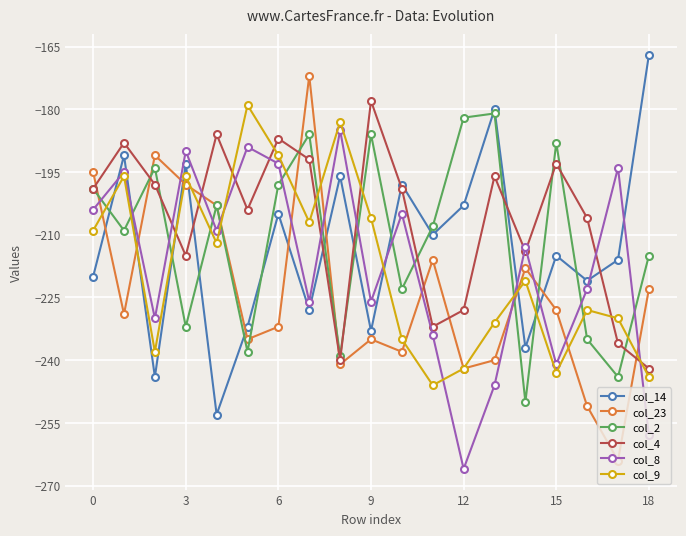

What is the value of the col_4 point at the 3rd from the left?

-198